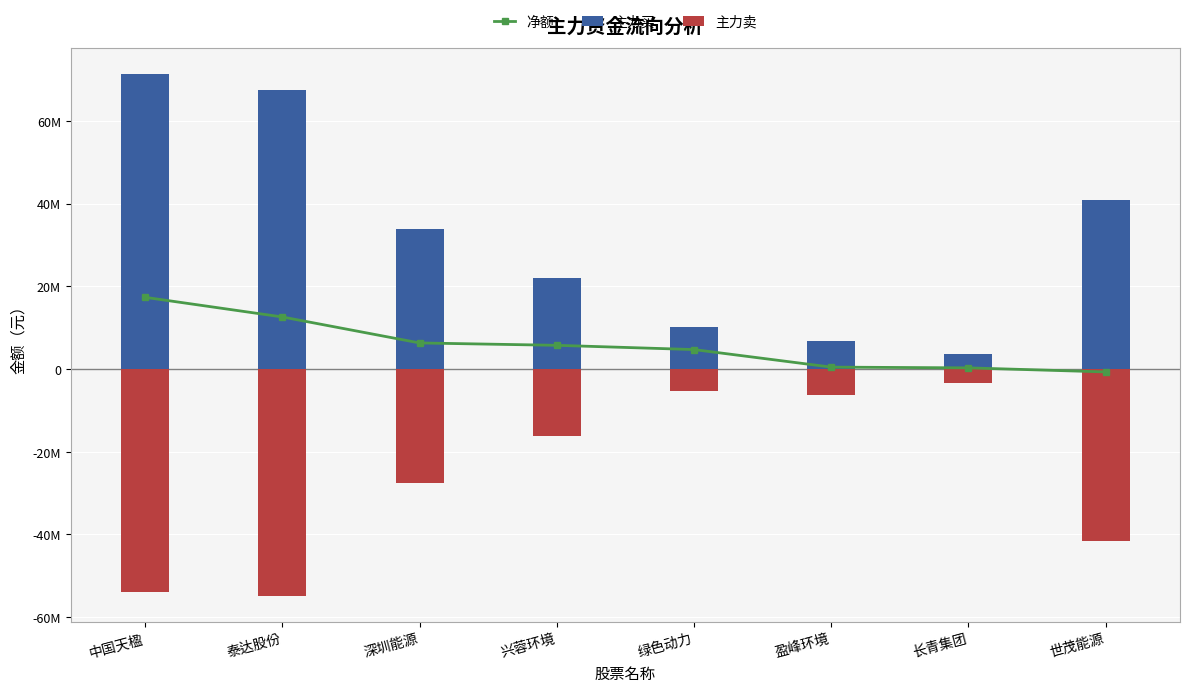

Which label corresponds to the largest value in the chart?

中国天楹